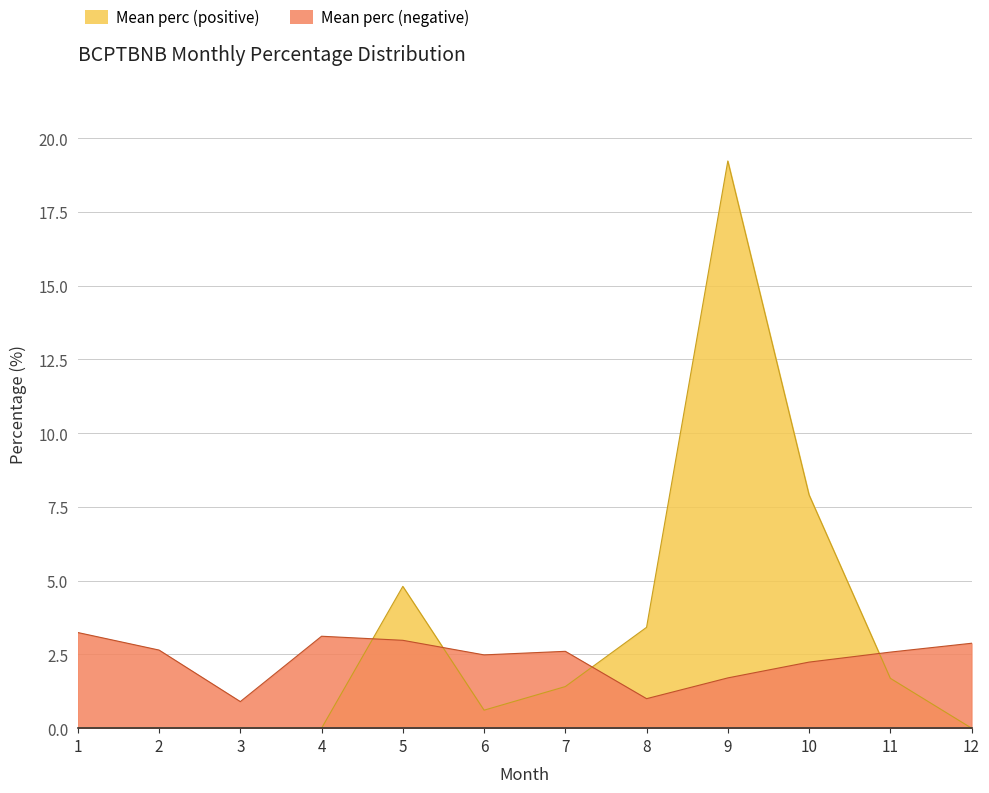

What is the spread (max minus min) of values at 1?

3.2